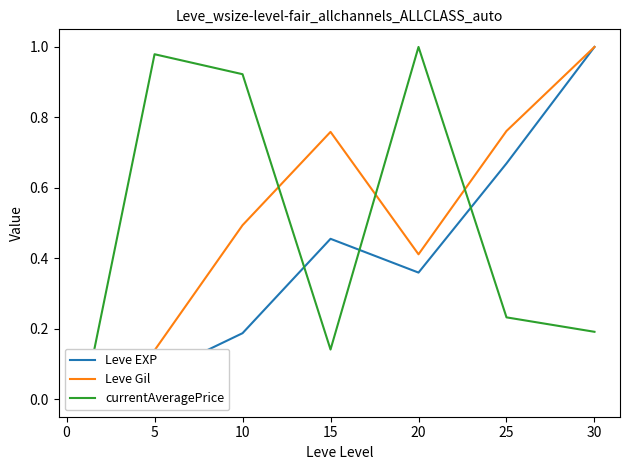

Which has a higher value, 10 or 30?

30